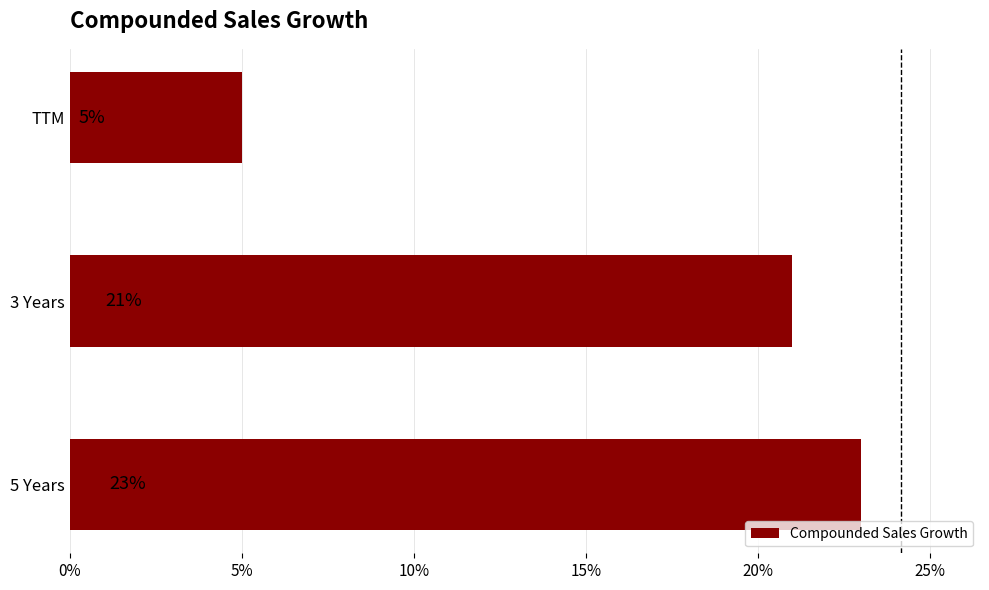

Does the chart contain stacked bars?

No